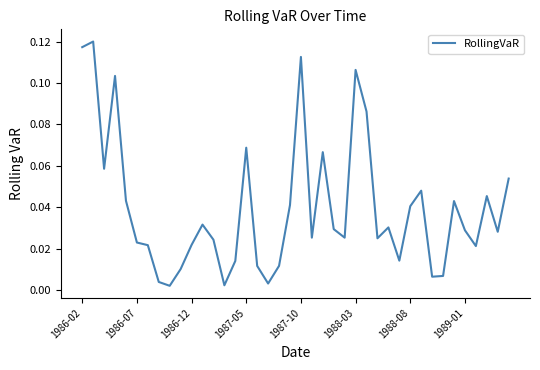

Reading left to right, extract all data points from this chart.

0.1	0.1	0.1	0.1	0.0	0.0	0.0	0.0	0.0	0.0	0.0	0.0	0.0	0.0	0.0	0.1	0.0	0.0	0.0	0.0	0.1	0.0	0.1	0.0	0.0	0.1	0.1	0.0	0.0	0.0	0.0	0.0	0.0	0.0	0.0	0.0	0.0	0.0	0.0	0.1